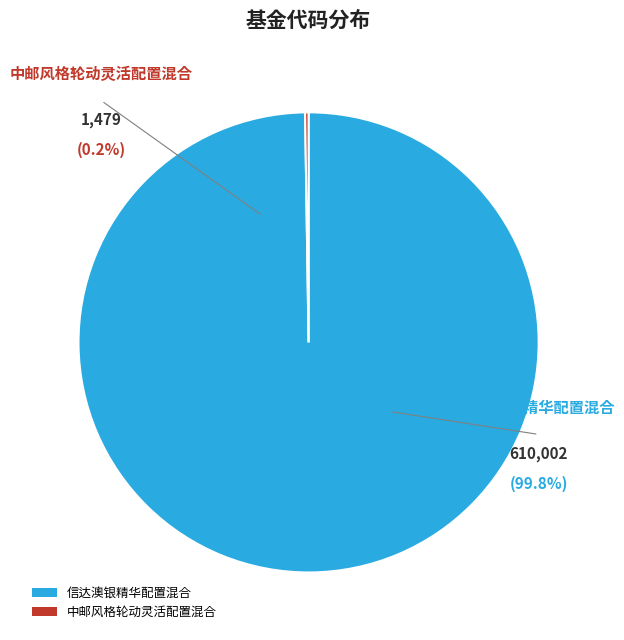

What is the change in value from 信达澳银精华配置混合 to 中邮风格轮动灵活配置混合?

-608523